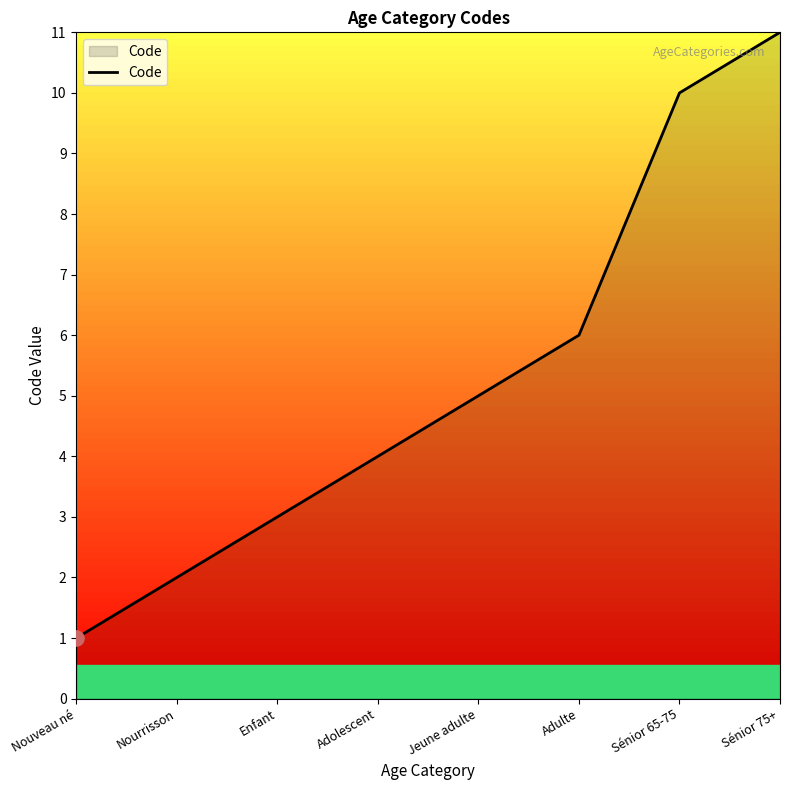

Between Jeune adulte and Sénior 75+, which is larger?

Sénior 75+